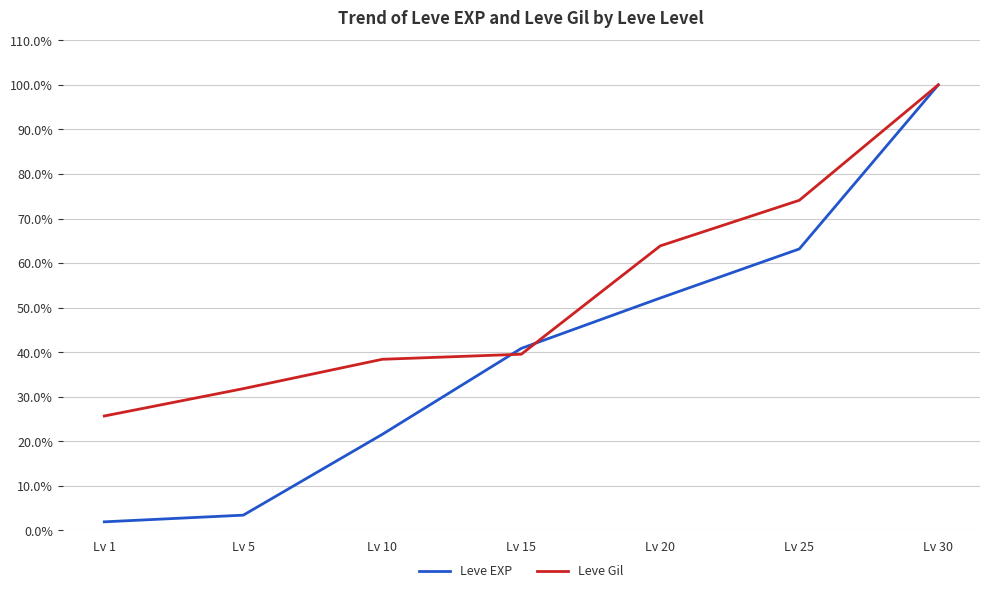

Reading right to left, transcribe all the data shown in this chart.

Leve EXP: Lv 30=100.0	Lv 25=63.2	Lv 20=52.2	Lv 15=40.9	Lv 10=21.6	Lv 5=3.4	Lv 1=1.9
Leve Gil: Lv 30=100.0	Lv 25=74.1	Lv 20=63.9	Lv 15=39.5	Lv 10=38.4	Lv 5=31.8	Lv 1=25.7